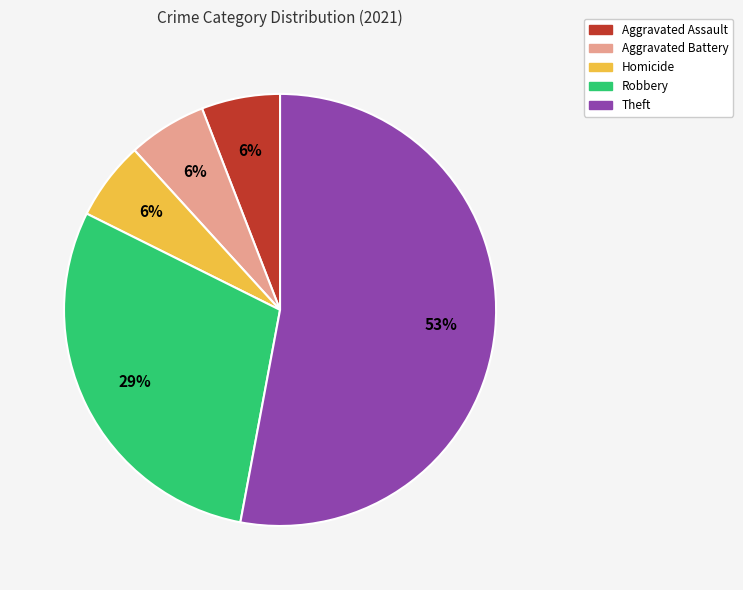

Combined, do Aggravated Battery and Robbery account for over 50%?

No